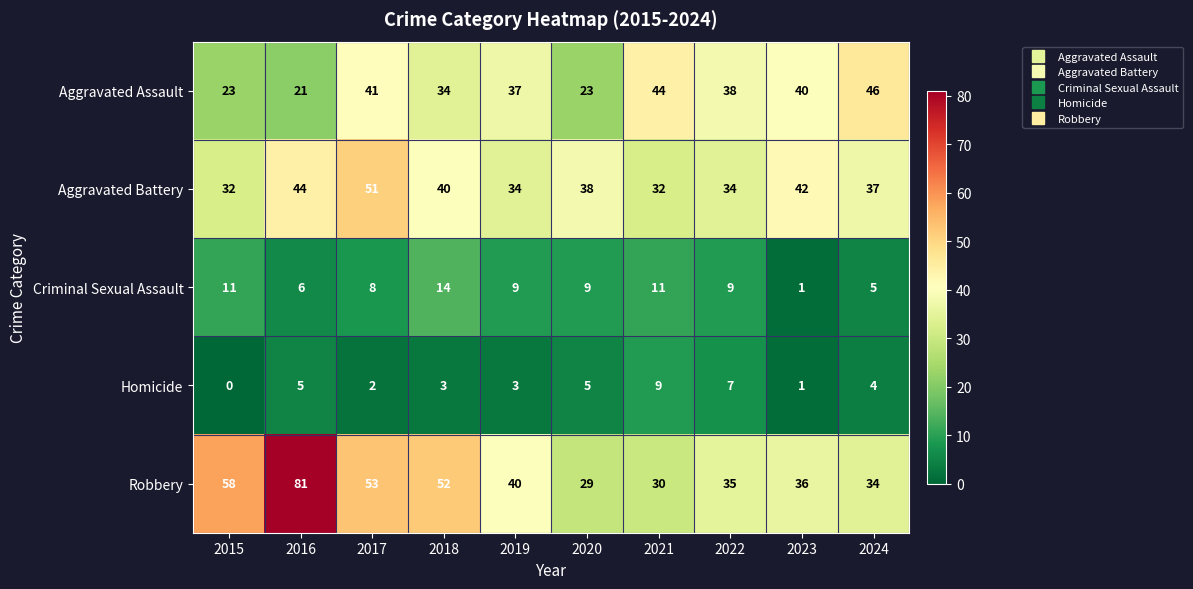

What is the average value of the Homicide series?

4